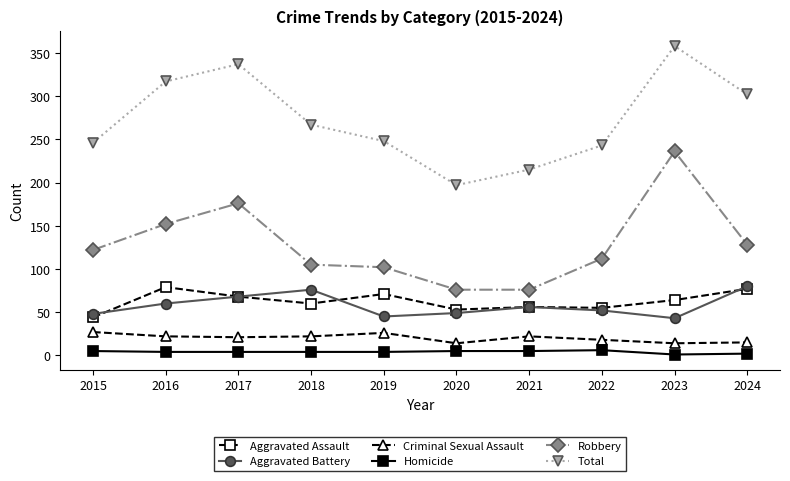

The value of Aggravated Assault at 2015 is 44. True or false?

True